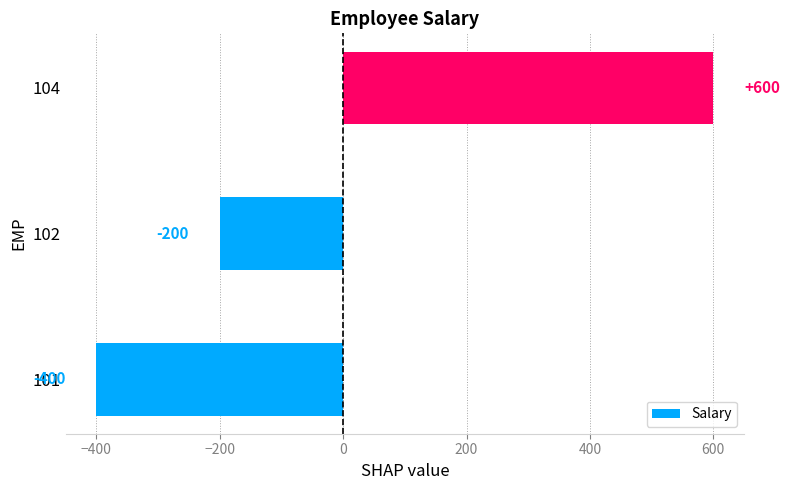

Is it true that the value at 104 is 600?

True